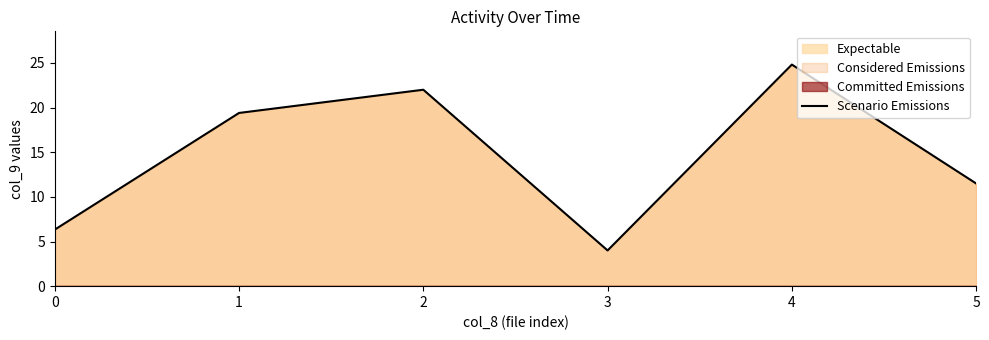

How many lines are shown in the chart?

1